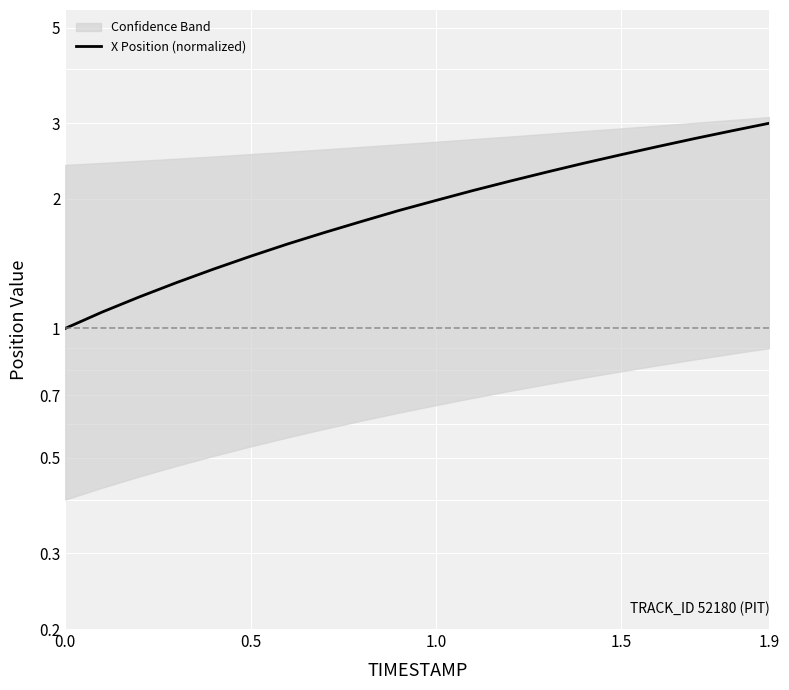

How many data points does each series have?

20